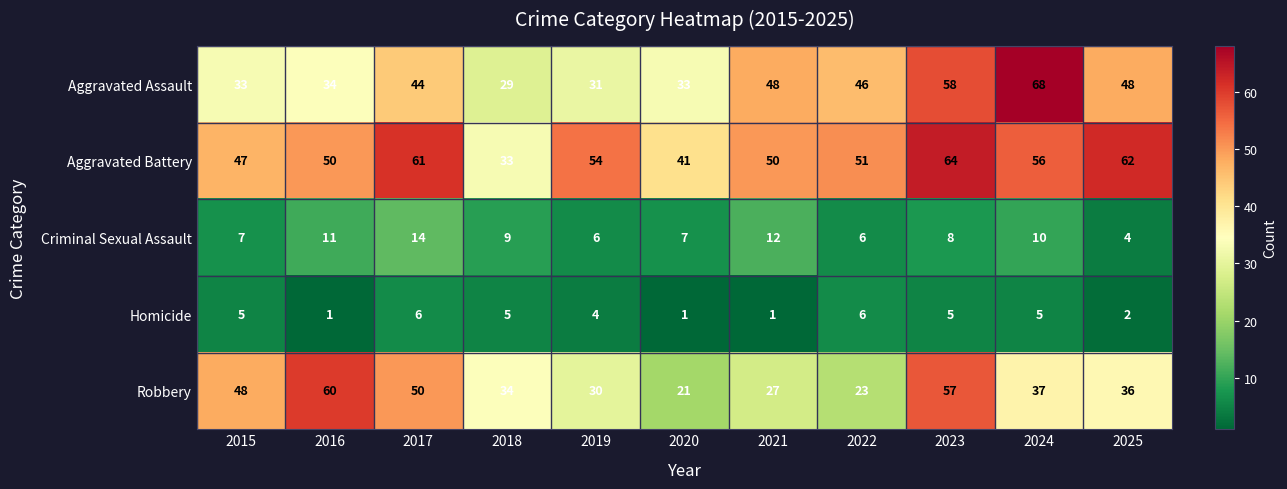

Which series has the largest total across all categories?

Aggravated Battery